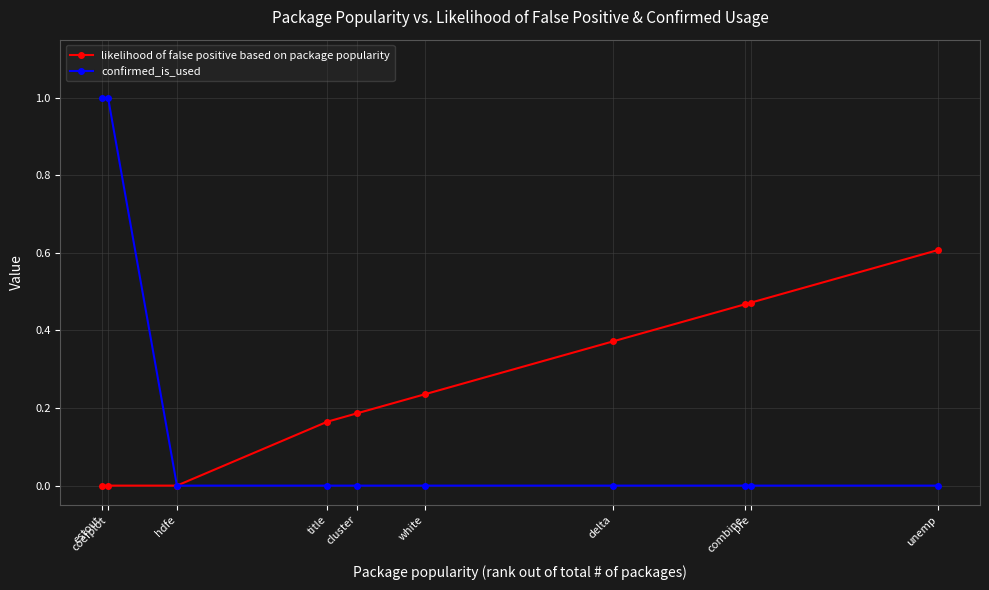

Count the confirmed_is_used values in the range 0 to 1.

10